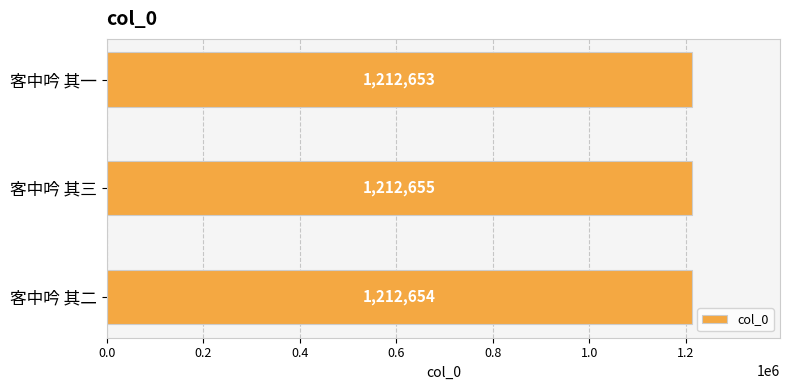

The chart shows a value of 1596258 at 客中吟 其一. True or false?

False